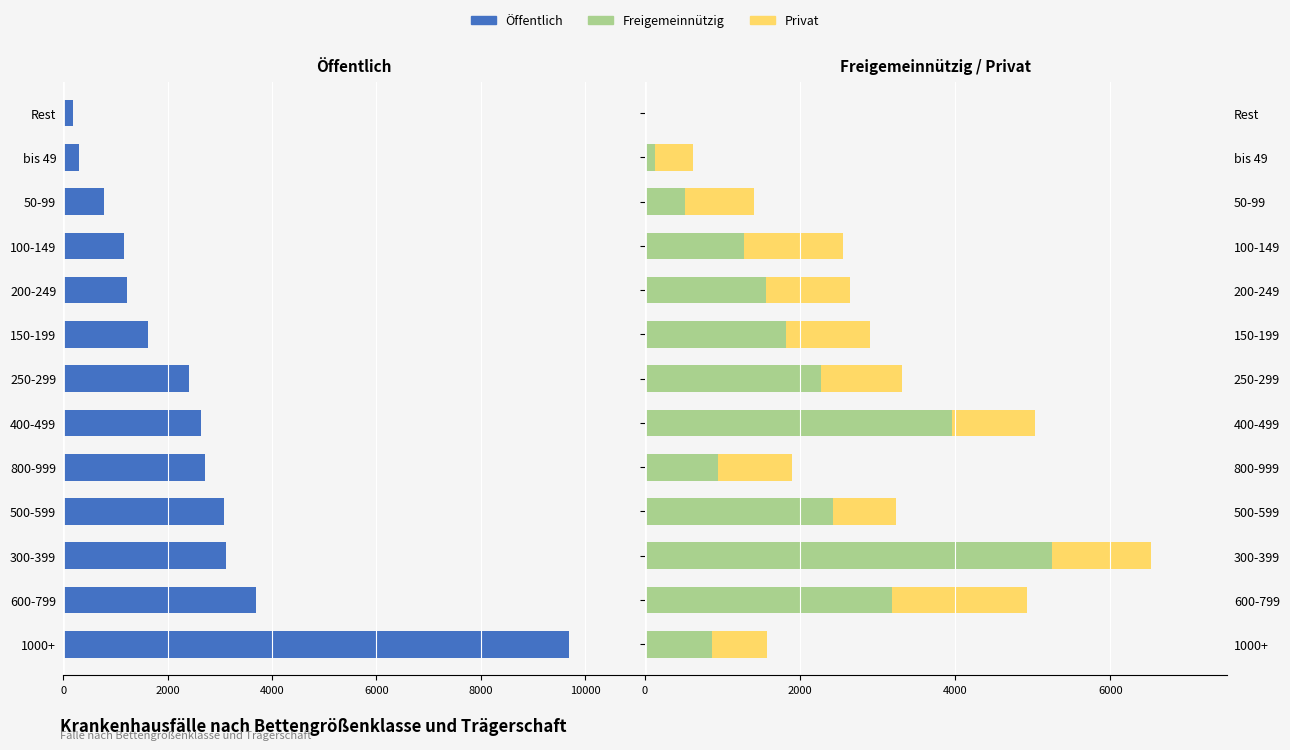

Which has a higher value, bis 49 or 250-299?

bis 49